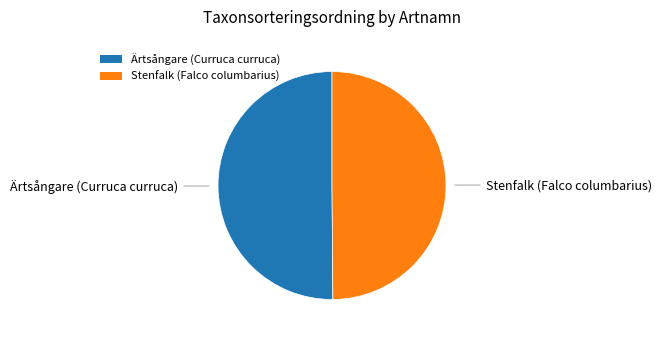

What is the ratio of the value at Stenfalk (Falco columbarius) to the value at Ärtsångare (Curruca curruca)?

1.0